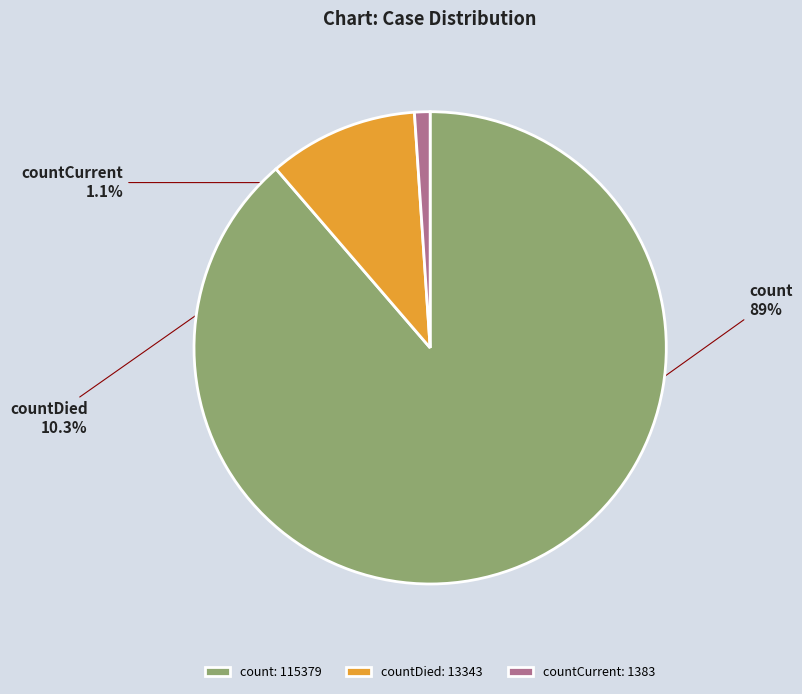

To the nearest percent, what portion does count represent?

89%